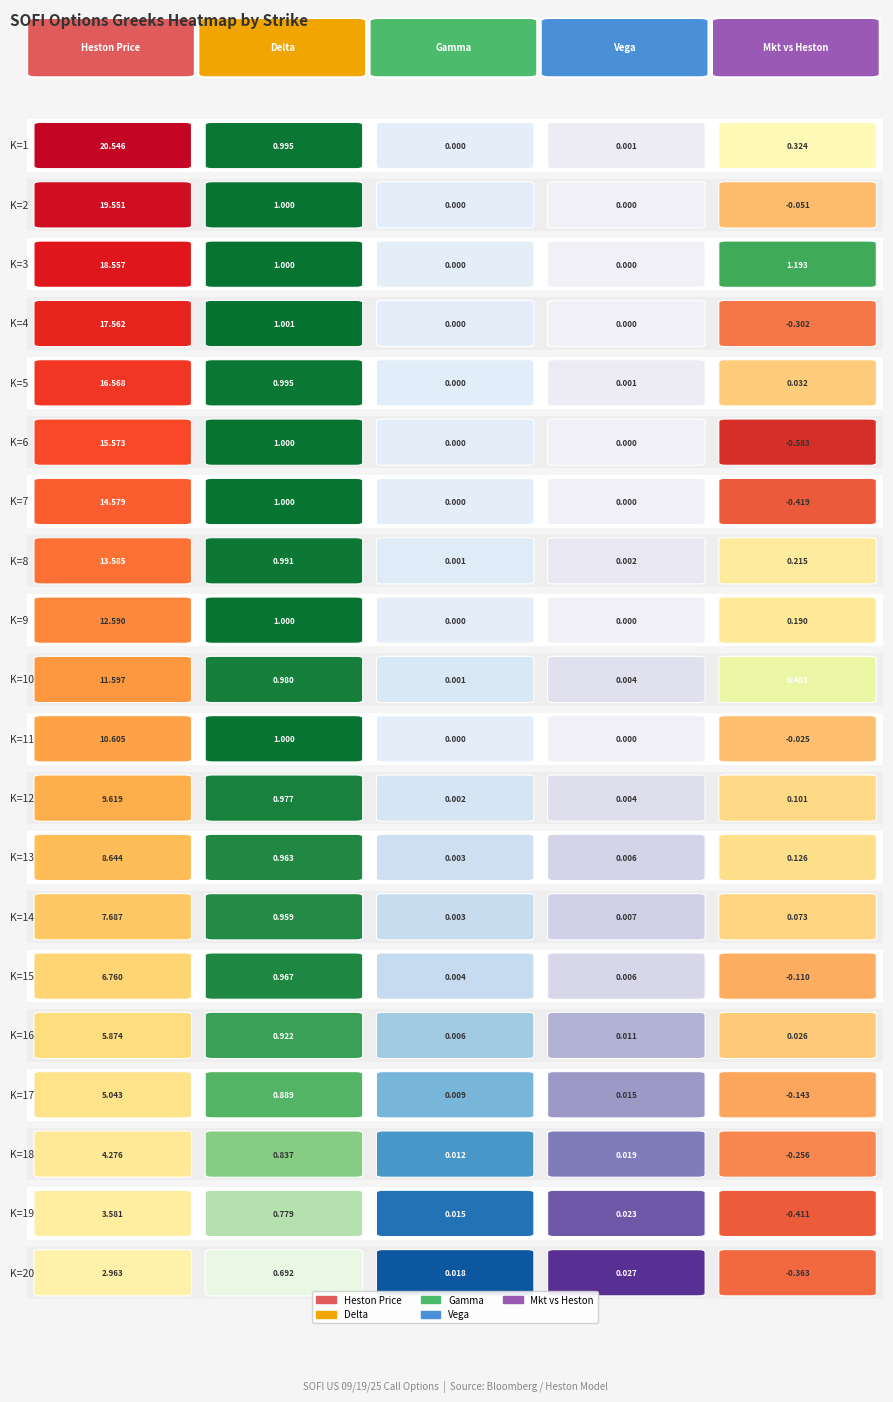

What is the sum of the values at Strike_16 and Strike_17?

10.9